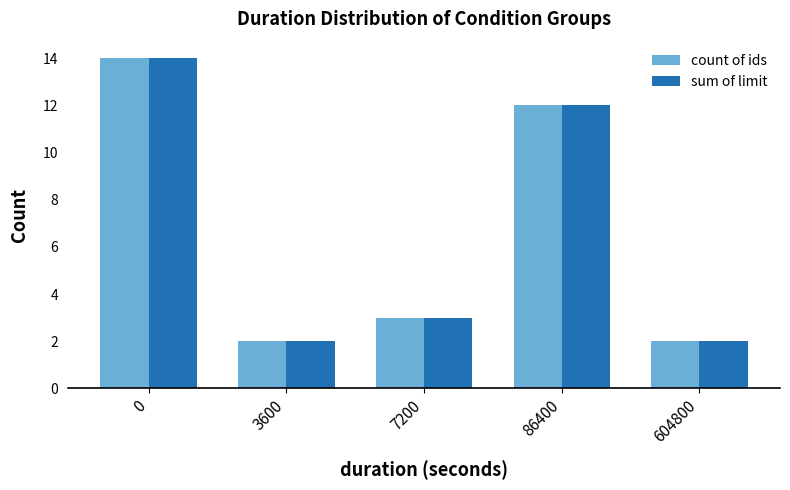

Reading left to right, list all the values displayed in this chart.

count of ids: 14	2	3	12	2
sum of limit: 14	2	3	12	2